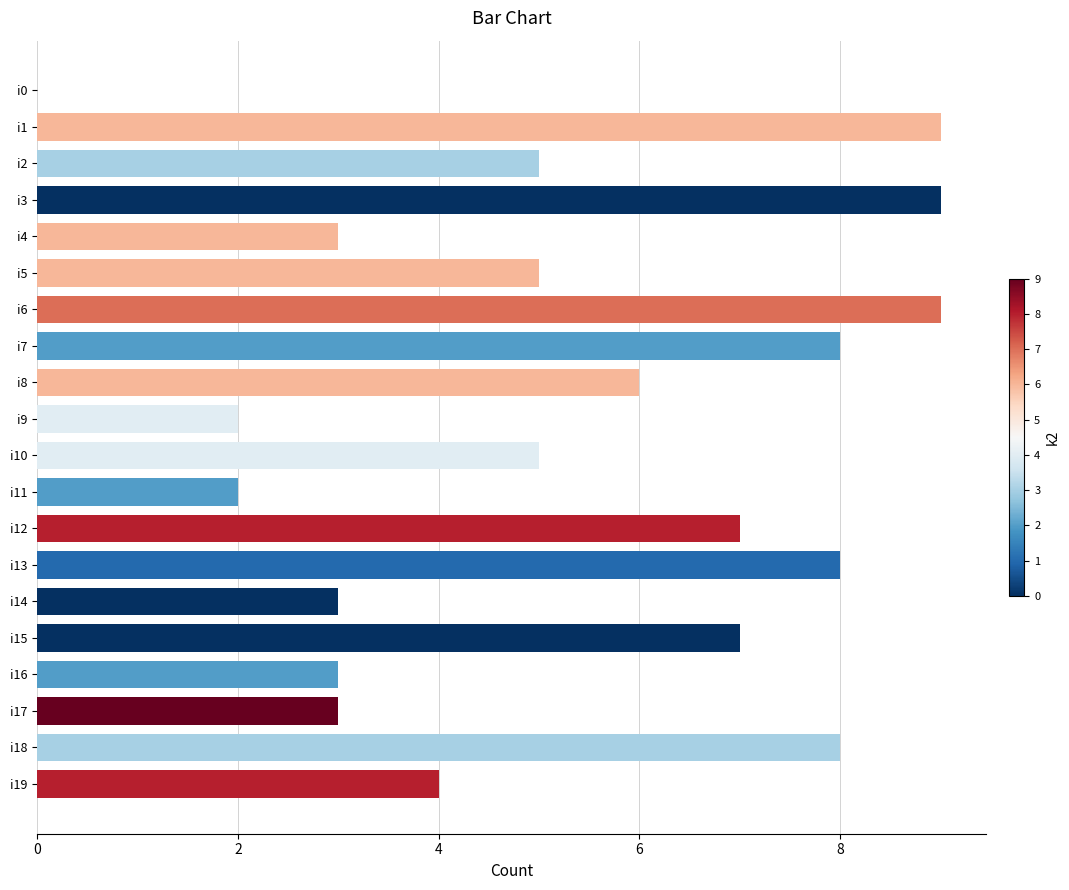

True or false: the data shows 3 at i11.

False